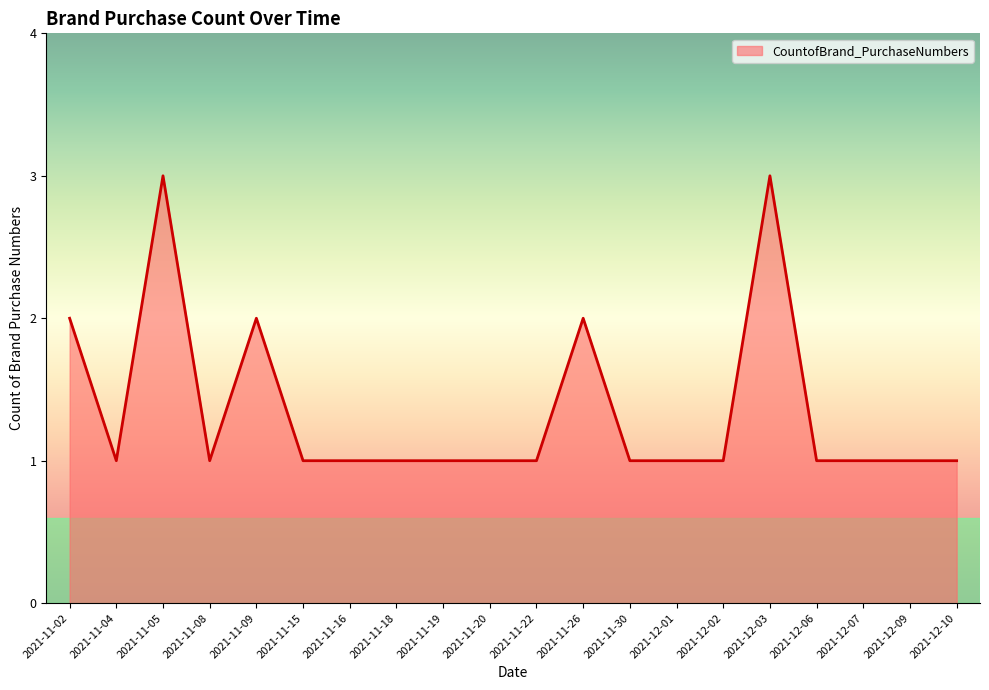

Is it true that the value at 2021-12-01 is 1?

True